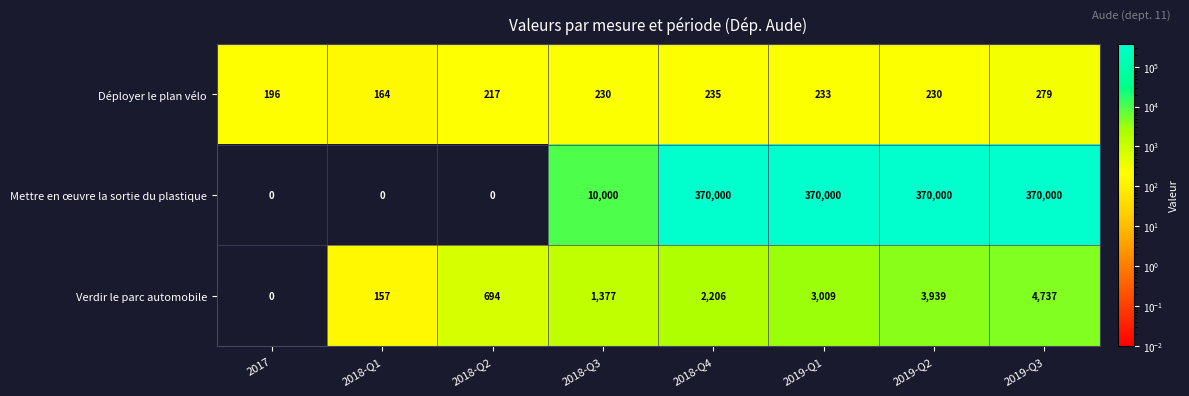

Which series has the largest total across all categories?

Mettre en œuvre la sortie du plastique